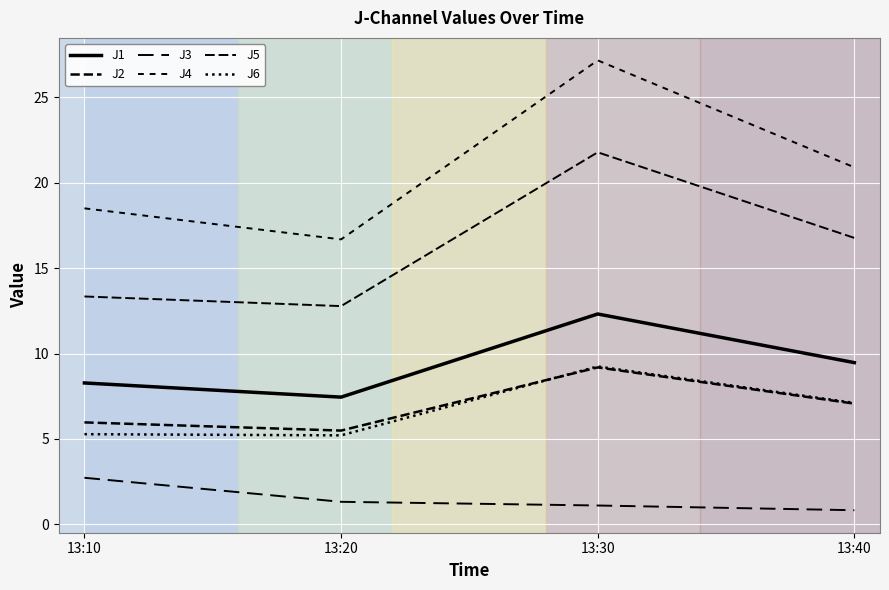

Which category has the lowest value in the J1 series?

13:20